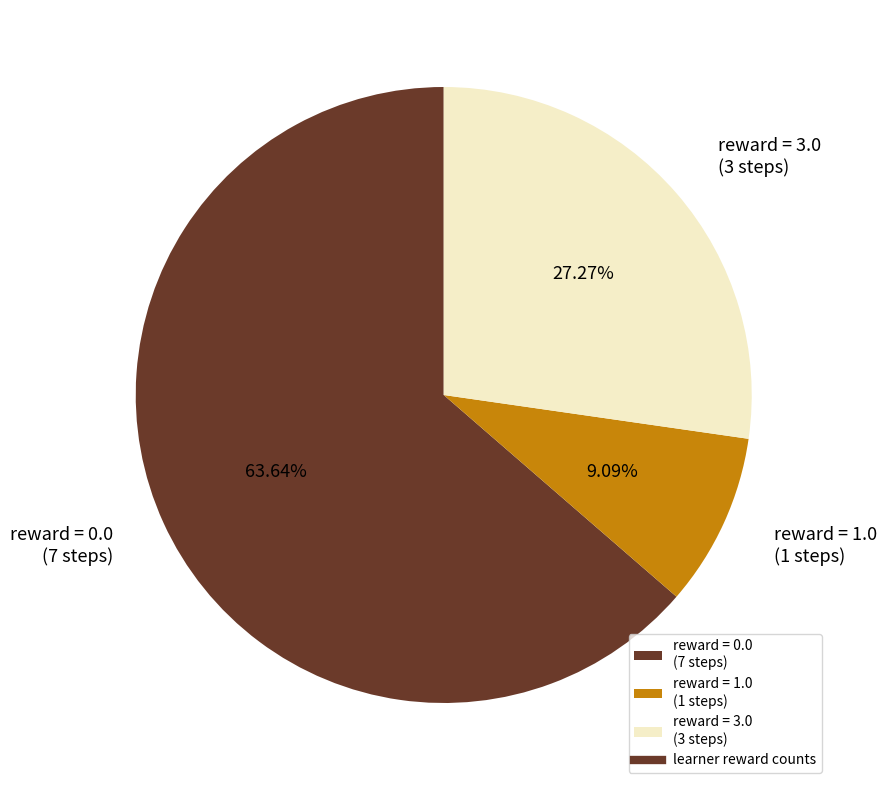

Combined, do reward = 3.0 (3 steps) and reward = 1.0 (1 steps) account for over 50%?

No